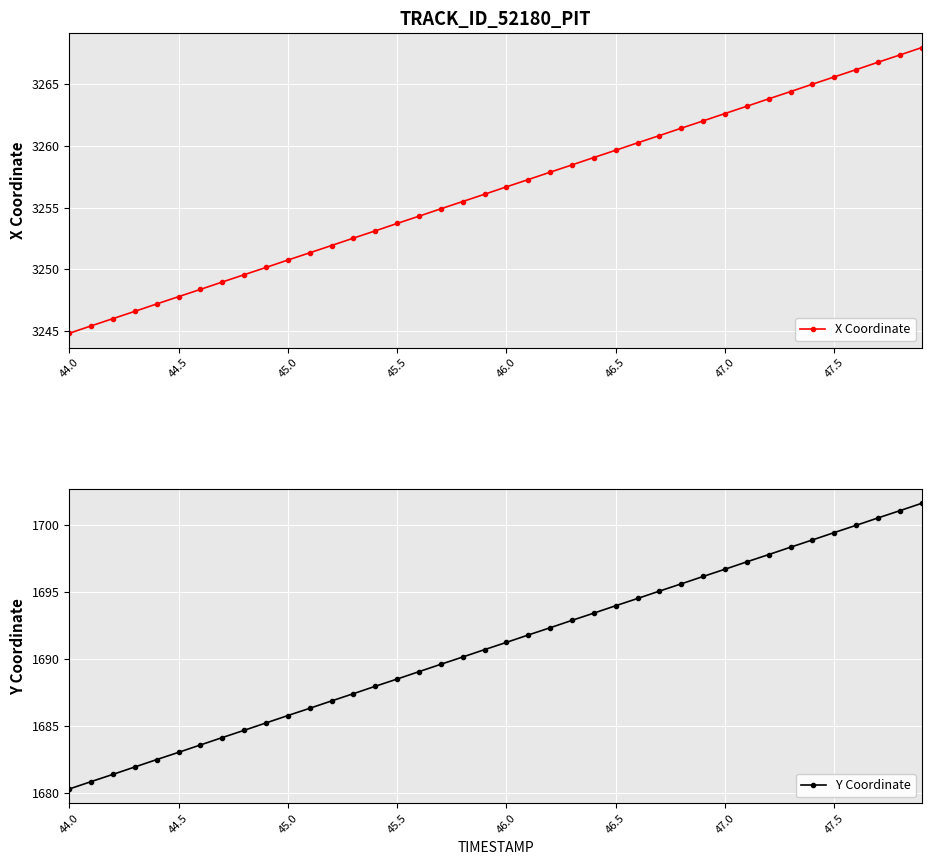

At which label does Y Coordinate reach its minimum?

44.0